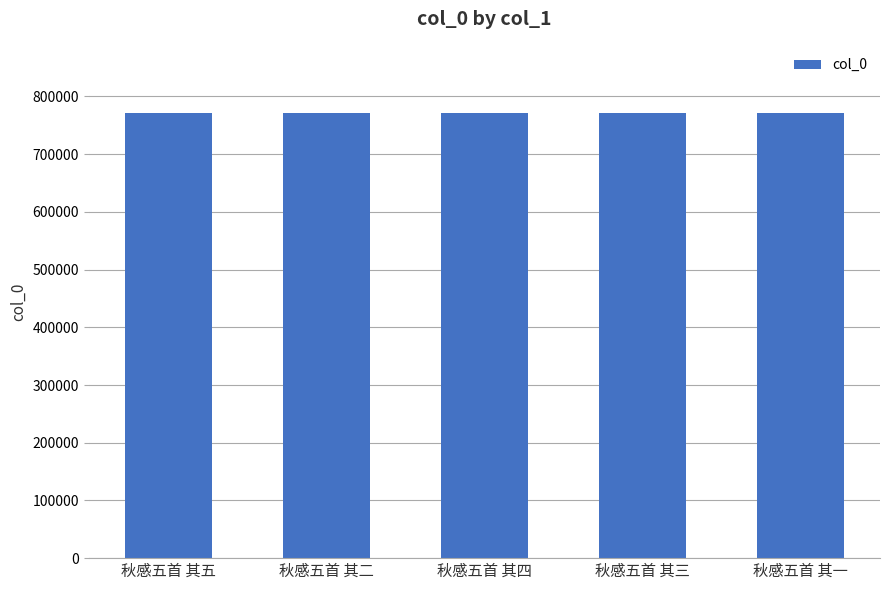

What is the value of the 3rd bar from the left?

771995